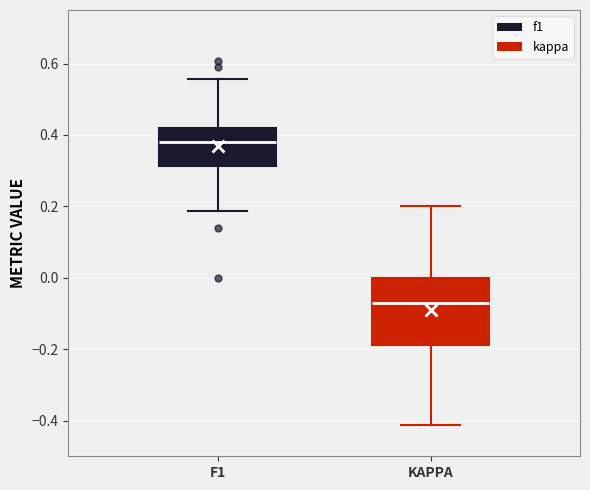

Which box's median line is the highest?

F1